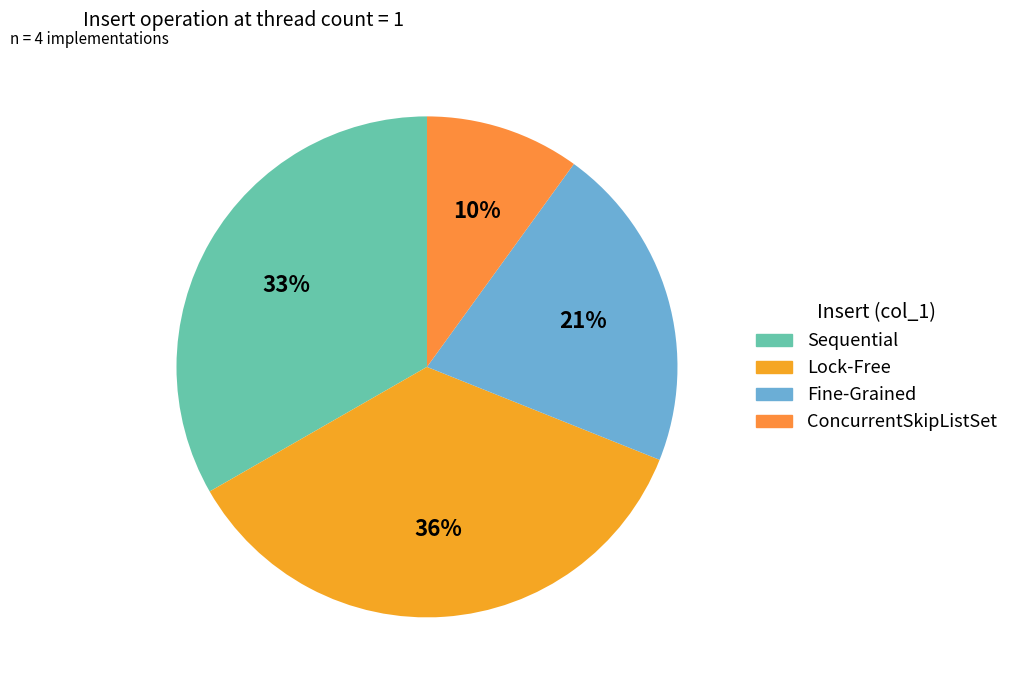

Which category has the biggest portion of the pie?

Lock-Free